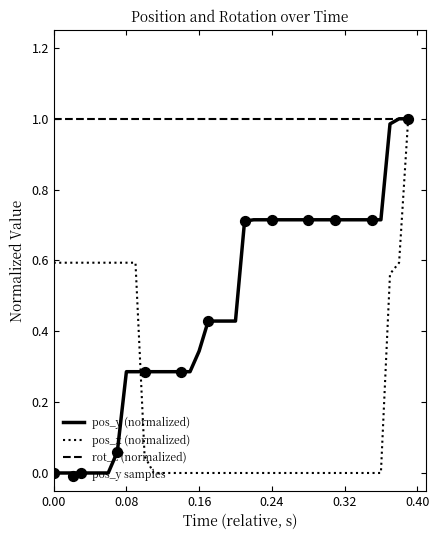

Which series has the largest total across all categories?

rot_z (normalized)